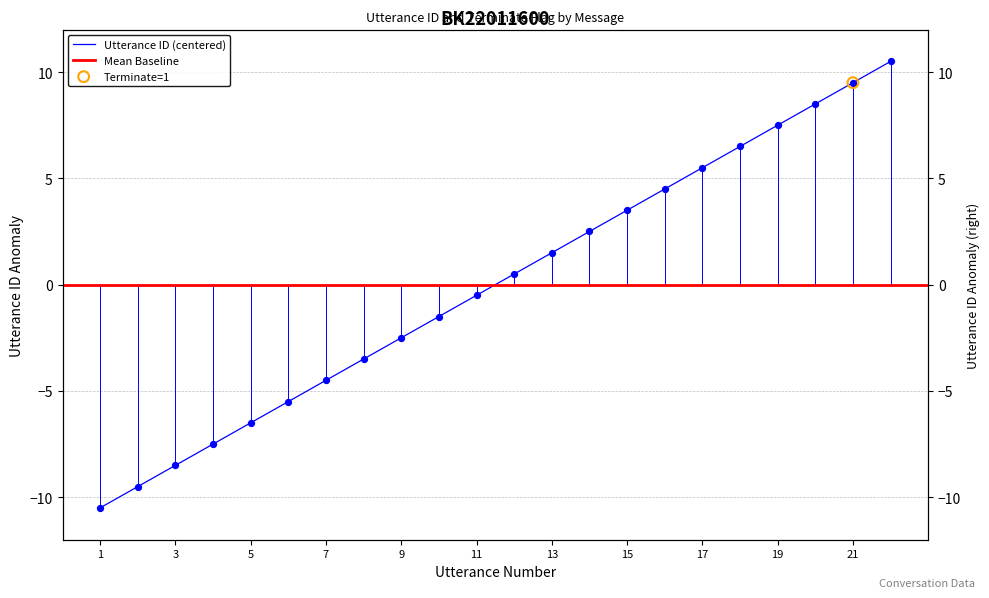

What is the ratio of the value at 17 to the value at 19?

0.7